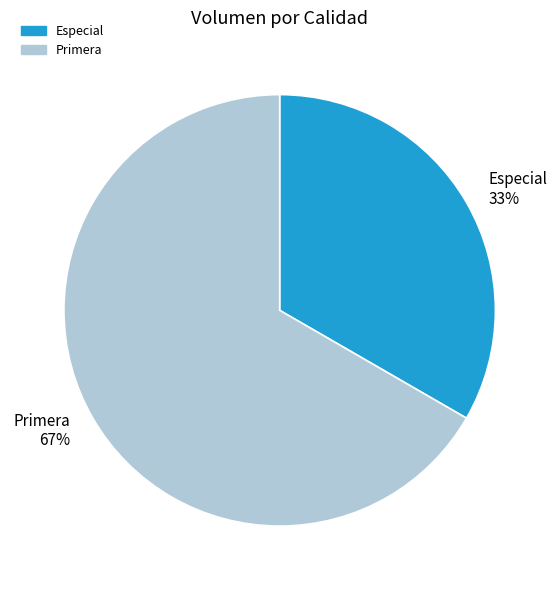

To the nearest percent, what portion does Primera represent?

67%